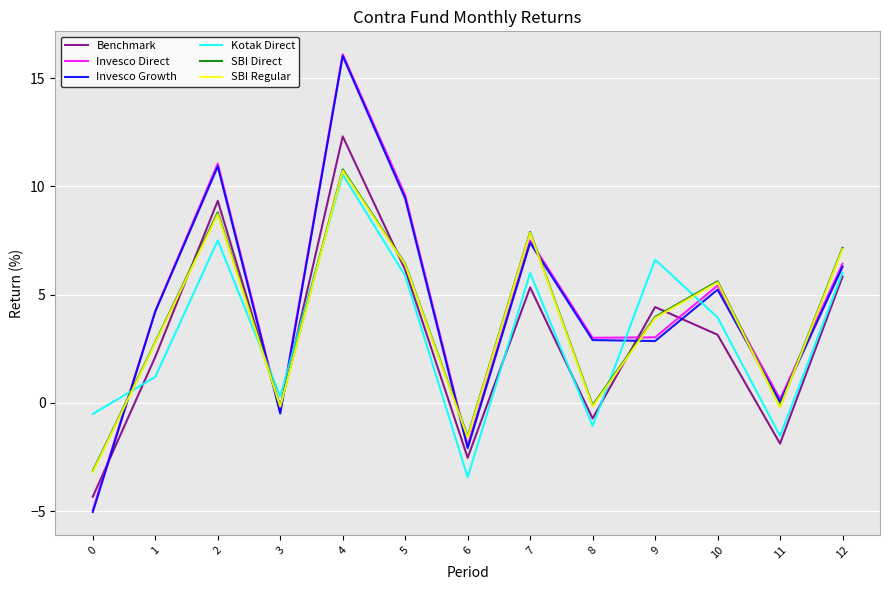

What is the sum of all Benchmark values?

38.9